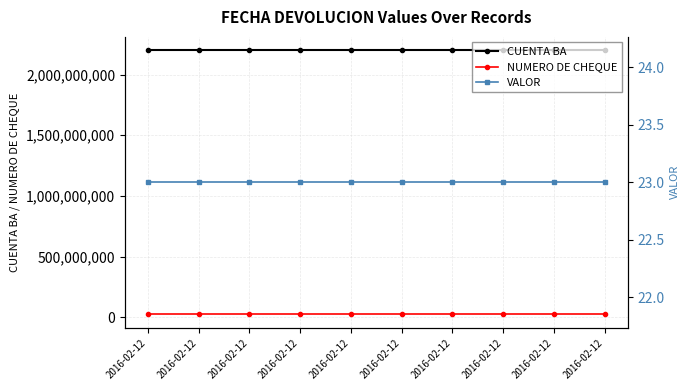

At which category is the sum across all series the highest?

2016-02-12